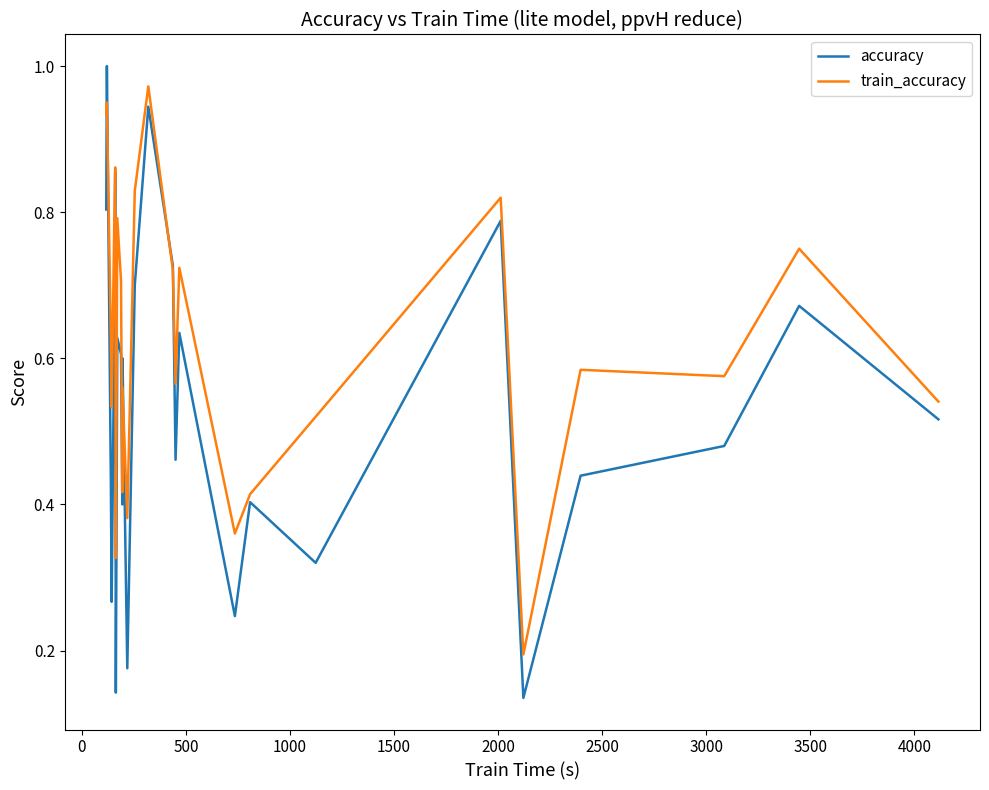

Which series has the widest spread of values?

accuracy